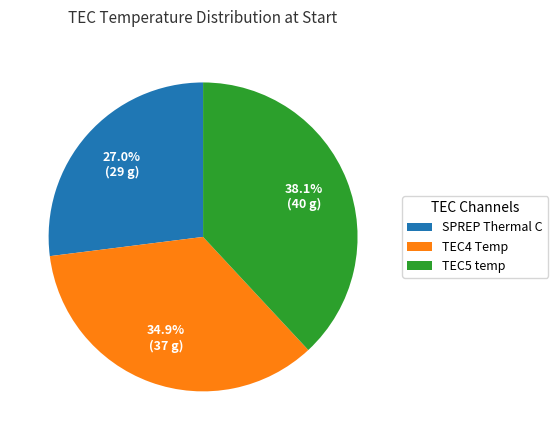

Which category has the biggest portion of the pie?

TEC5 temp